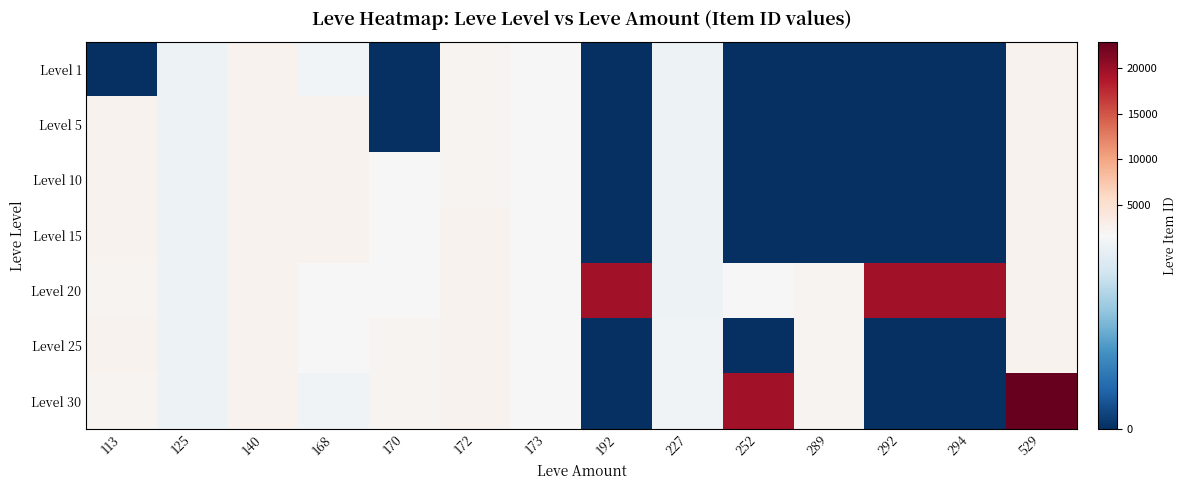

Reading left to right, what are all the values shown in this chart?

Level 1: 113=1	125=1609	140=2507	168=1648	170=0	172=2342	173=1753	192=0	227=1605	252=0	289=0	292=0	294=0	529=2419
Level 5: 113=2417	125=1609	140=2481	168=2392	170=0	172=2342	173=1753	192=0	227=1605	252=0	289=0	292=0	294=0	529=2419
Level 10: 113=2417	125=1609	140=2481	168=2392	170=1684	172=2342	173=1753	192=0	227=1605	252=0	289=0	292=0	294=0	529=2419
Level 15: 113=2420	125=1609	140=2485	168=2392	170=1686	172=2370	173=1753	192=0	227=1605	252=0	289=0	292=0	294=0	529=2419
Level 20: 113=2318	125=1609	140=2485	168=1694	170=1686	172=2370	173=1753	192=19538	227=1605	252=1694	289=2318	292=19535	294=19546	529=2419
Level 25: 113=2421	125=1609	140=2485	168=1694	170=2350	172=2397	173=1753	192=0	227=1625	252=0	289=2320	292=0	294=0	529=2419
Level 30: 113=2321	125=1609	140=2485	168=1633	170=2350	172=2397	173=1753	192=0	227=1625	252=19514	289=2321	292=0	294=0	529=22899